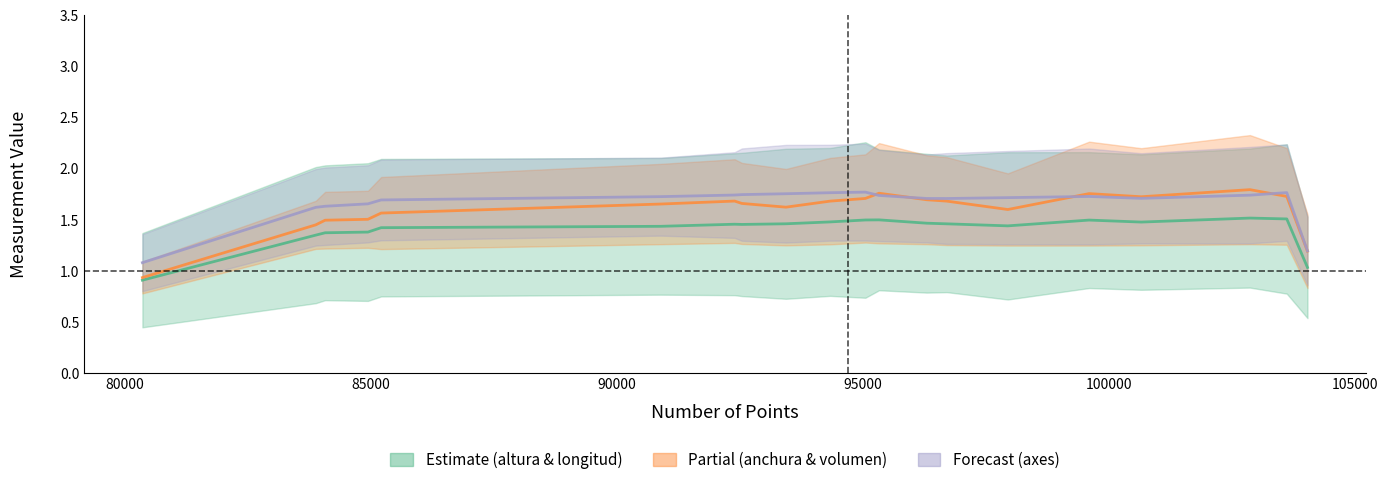

True or false: Partial and Estimate intersect in this chart.

False